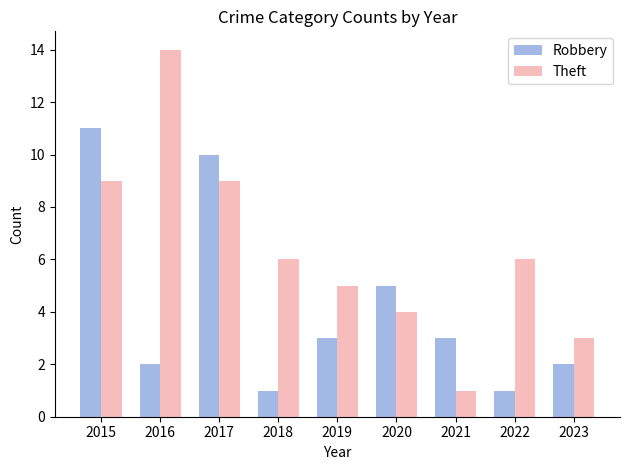

Where does the Theft series first go above 6?

2015